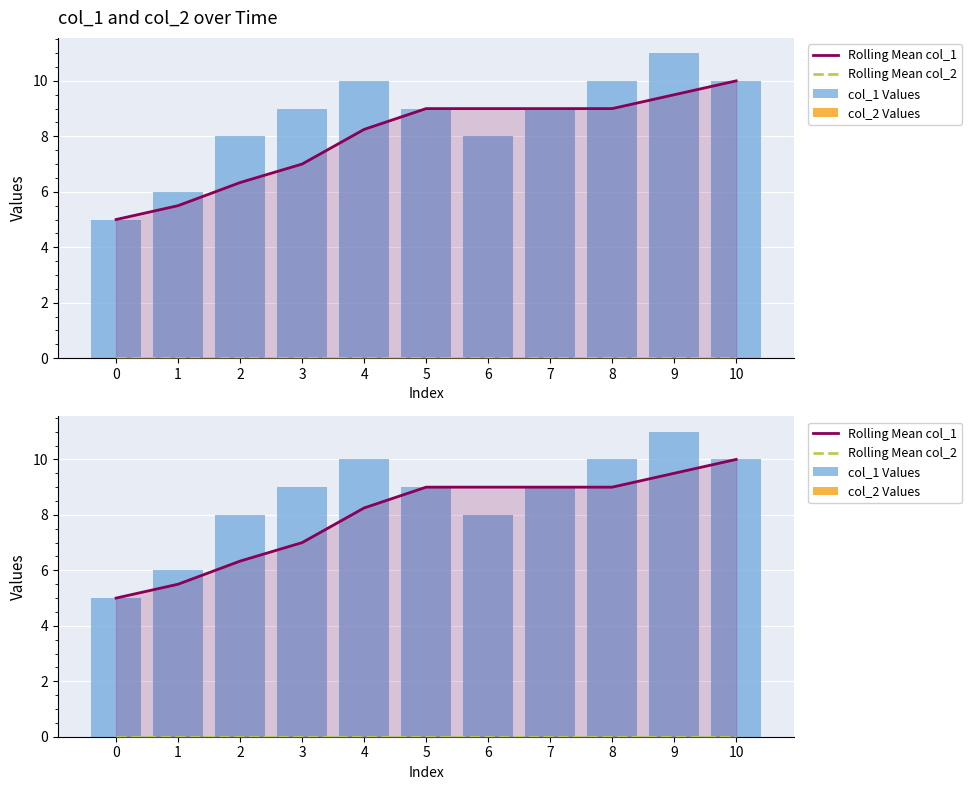

The col_1 Values series shows 9.0 at 7. True or false?

True